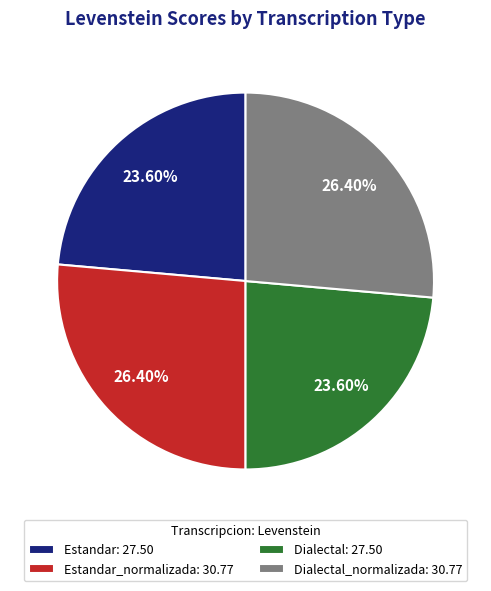

Is there any slice that represents more than half of the pie?

No